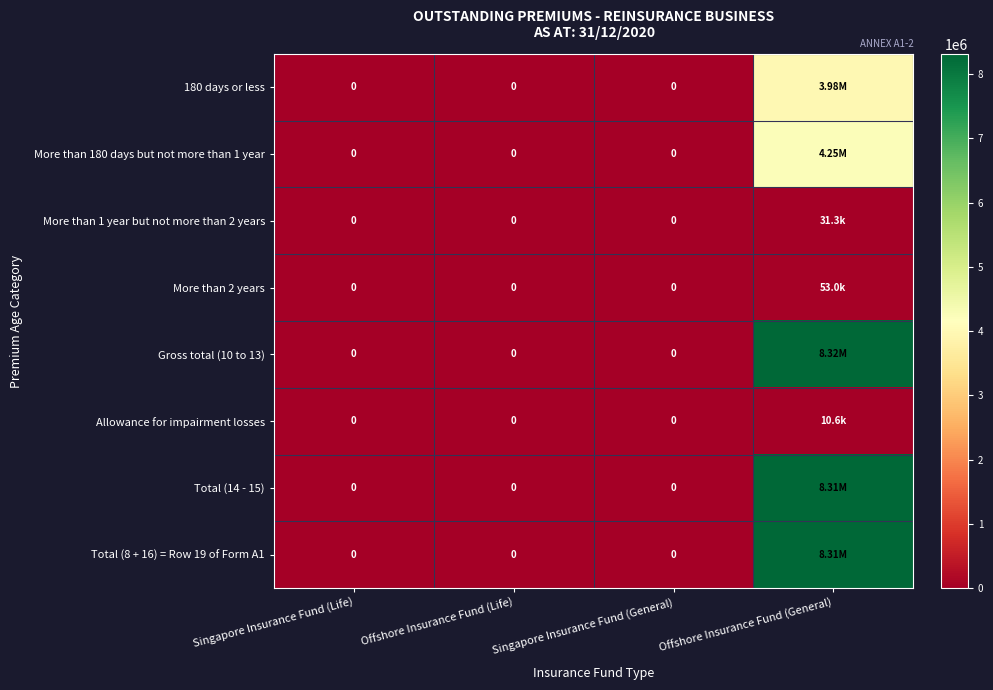

At how many categories does at least one series exceed 6382704?

1